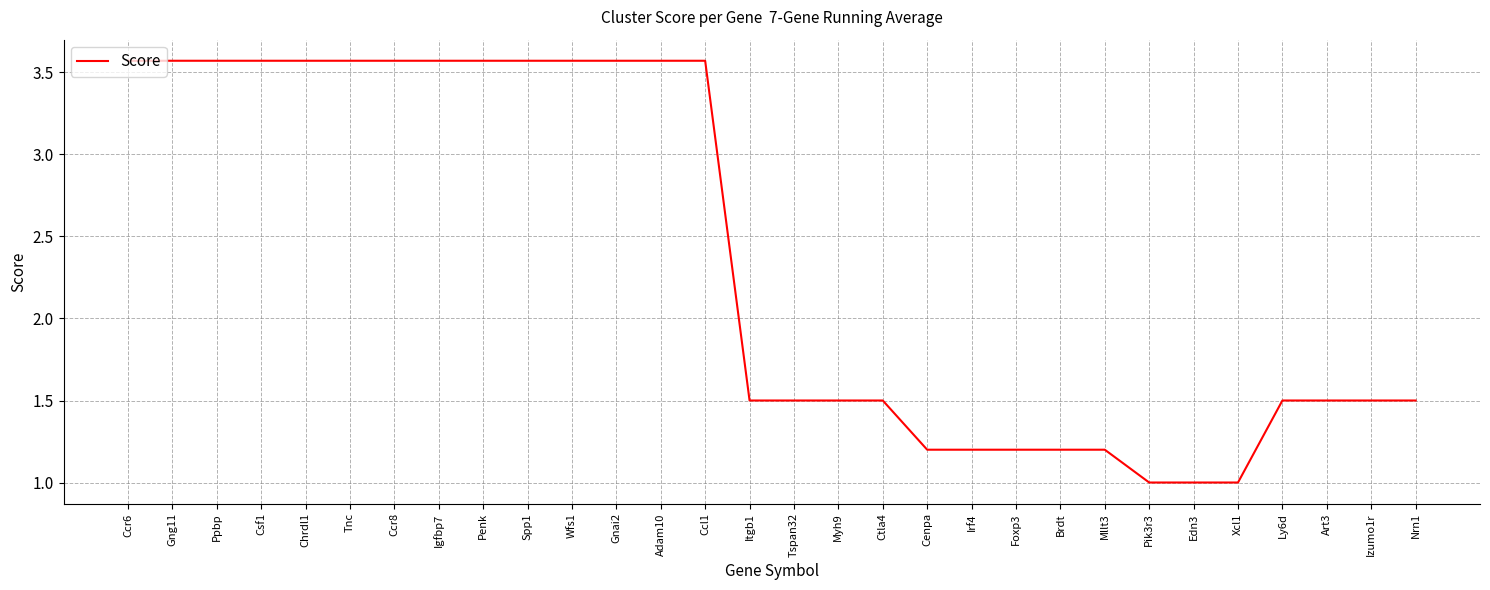

What is the difference between the values at Brdt and Gng11?

2.4